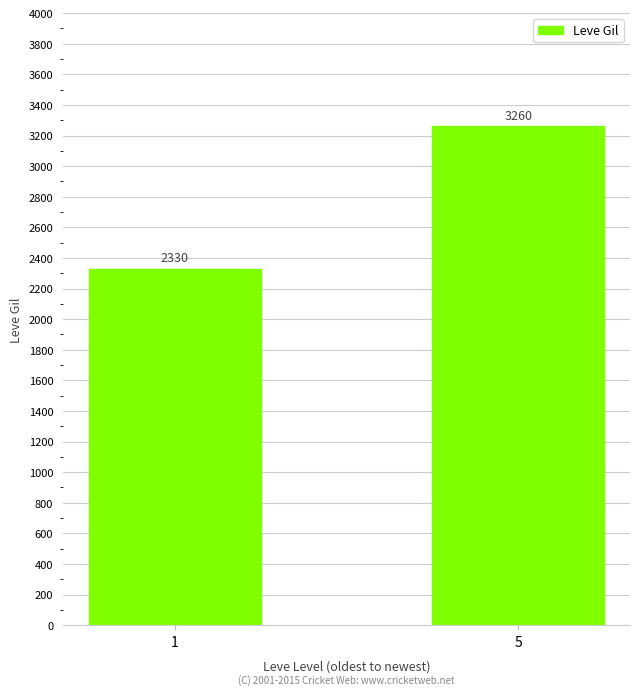

Reading left to right, extract all data points from this chart.

2330	3260